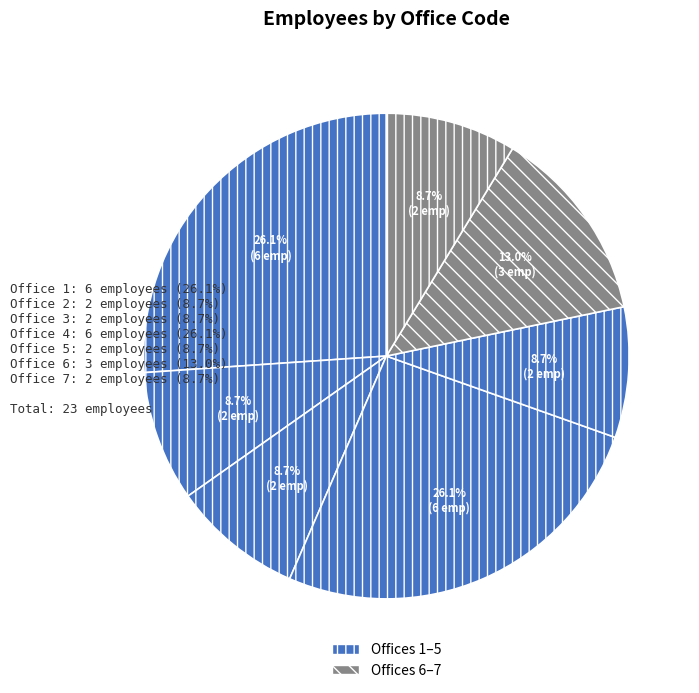

Rank the categories by value from highest to lowest.

1, 4, 6, 2, 3, 5, 7